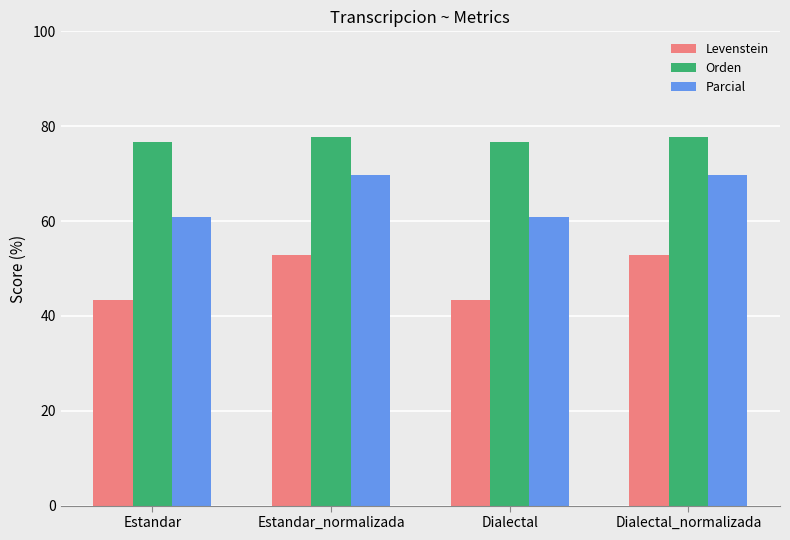

What is the smallest value displayed?

43.4